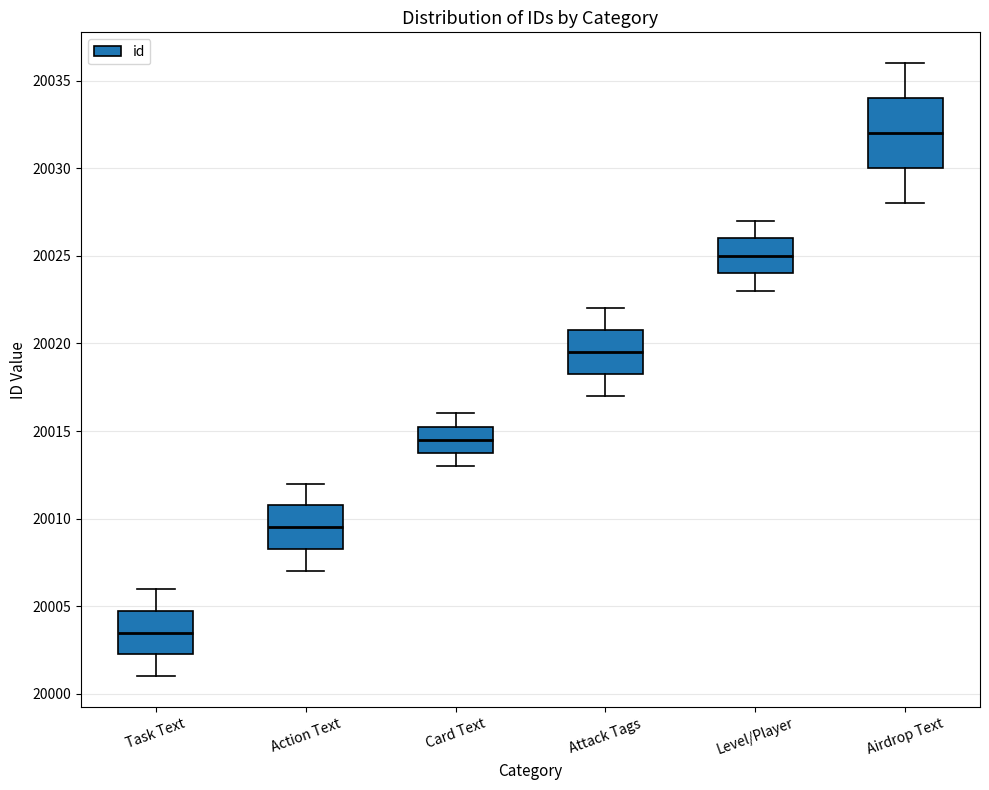

Reading left to right, read every box against the y-axis: the position of its median line, the range the box covers, and the ends of its whiskers. The values are not printed on the chart, so give them approximately, as read against the axis.

Task Text: median 20003.5, box 20002.5 to 20005.0, whiskers 20001.0 to 20006.0
Action Text: median 20009.5, box 20008.5 to 20011.0, whiskers 20007.0 to 20012.0
Card Text: median 20014.5, box 20014.0 to 20015.5, whiskers 20013.0 to 20016.0
Attack Tags: median 20019.5, box 20018.5 to 20021.0, whiskers 20017.0 to 20022.0
Level/Player: median 20025.0, box 20024.0 to 20026.0, whiskers 20023.0 to 20027.0
Airdrop Text: median 20032.0, box 20030.0 to 20034.0, whiskers 20028.0 to 20036.0